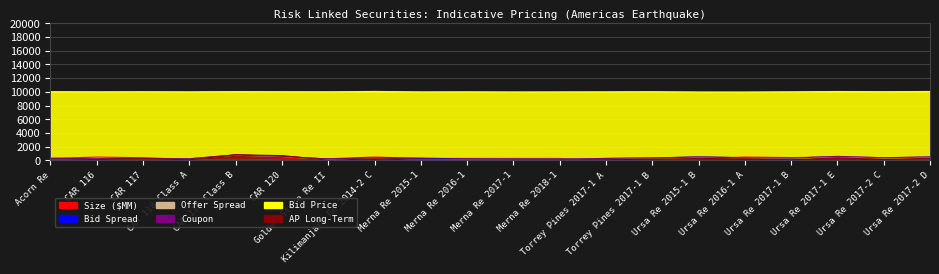

Is the value of Bid Price at CAR 116 greater than the value of Coupon at Torrey Pines 2017-1 A?

Yes